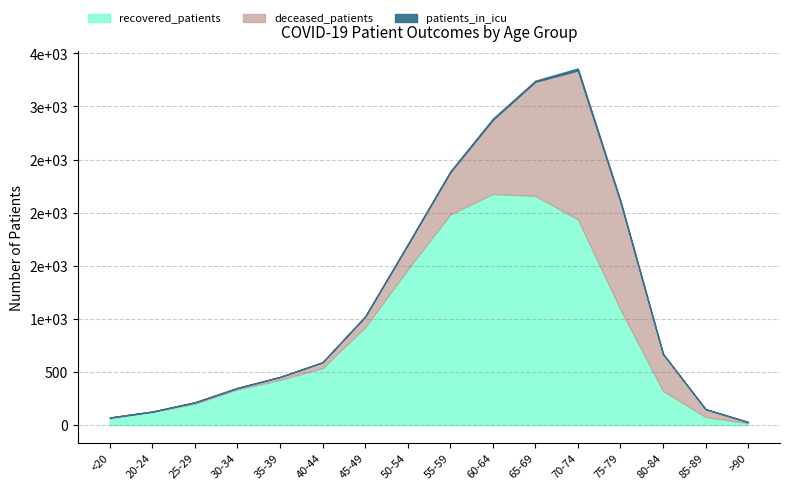

How many lines are shown in the chart?

3